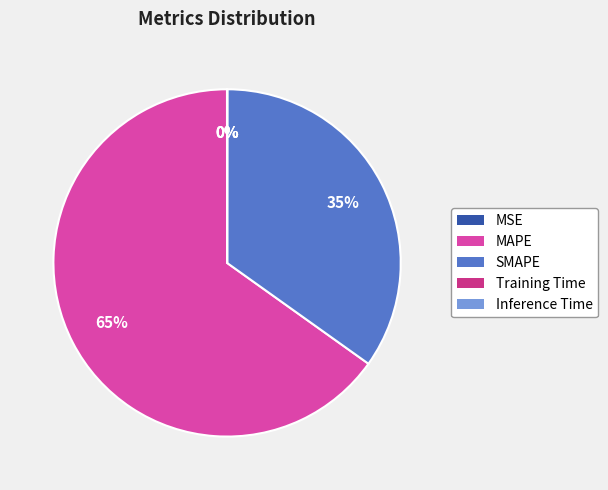

Which category accounts for the majority?

MAPE